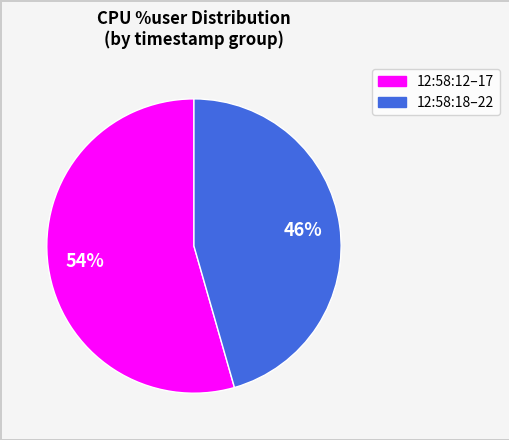

Is there a majority slice in this chart?

Yes